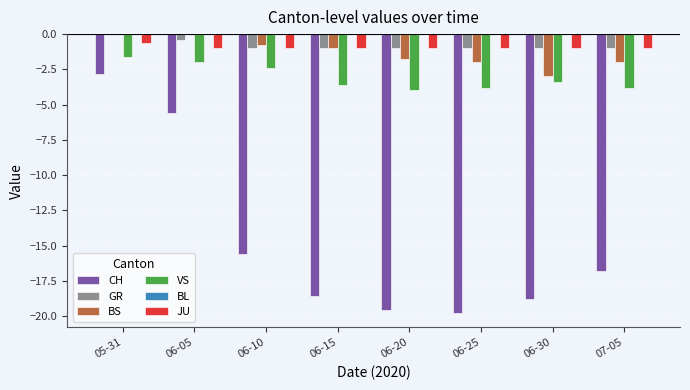

How many categories are shown in the chart?

8